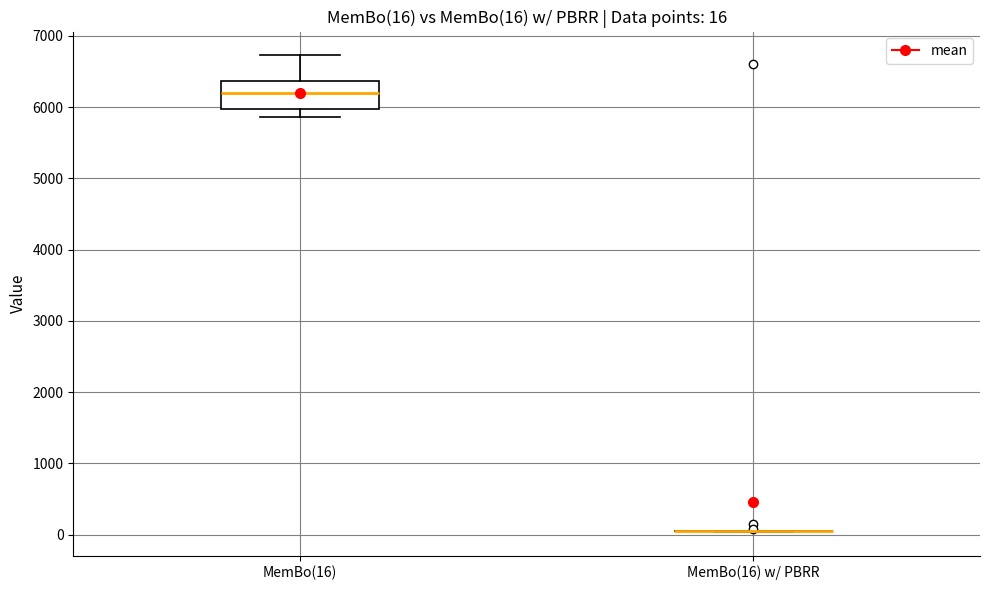

Which box is the tallest, from its lower edge to its upper edge?

MemBo(16)